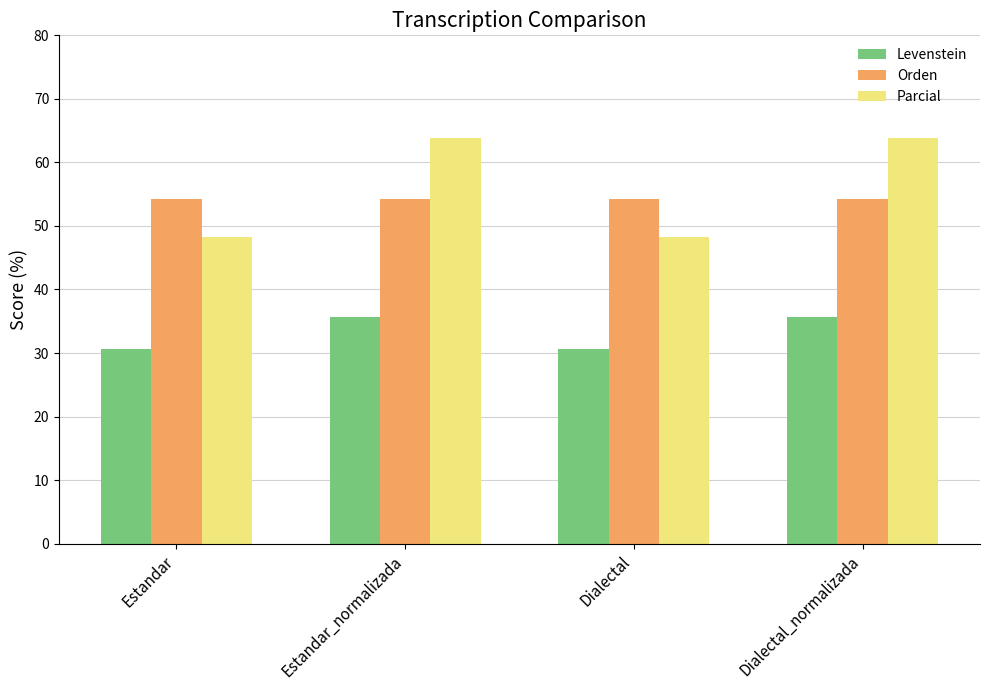

What is the maximum value for Orden?

54.2